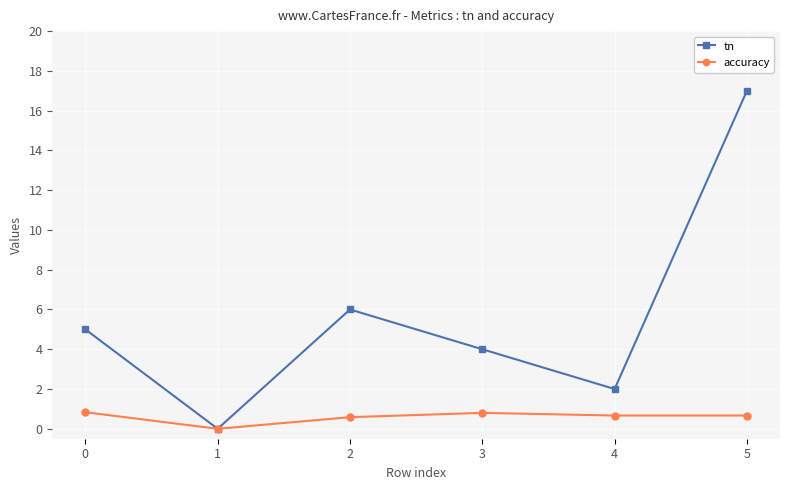

Is this an area chart (filled region under the line)?

No